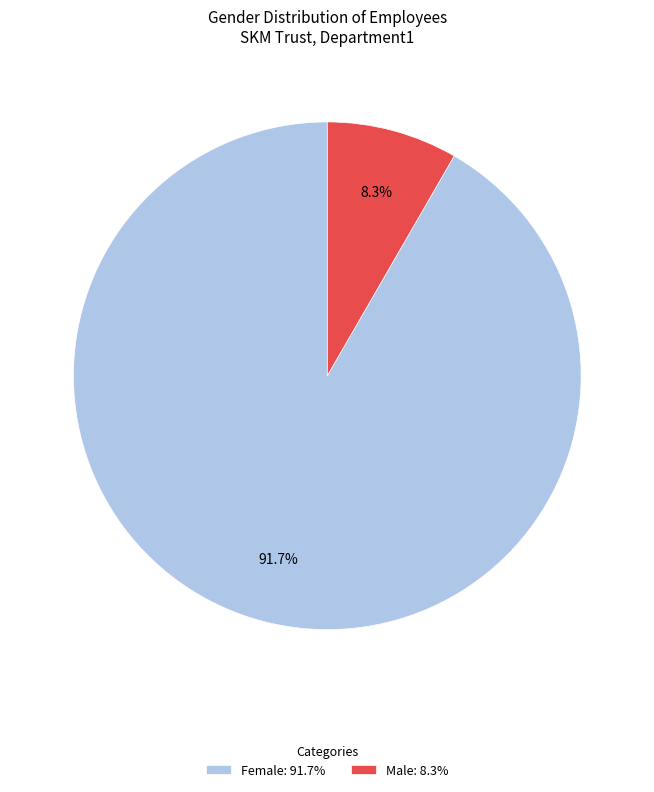

Between Male and Female, which is larger?

Female